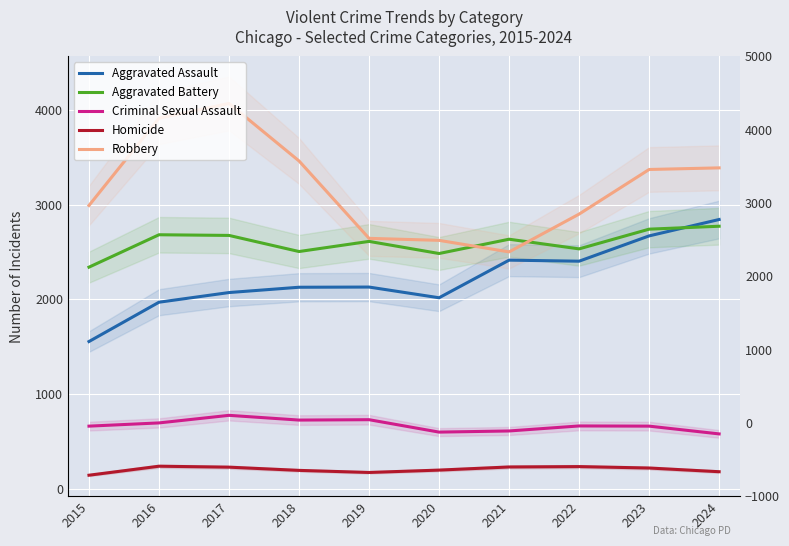

Which series has the largest range (max minus min)?

Robbery